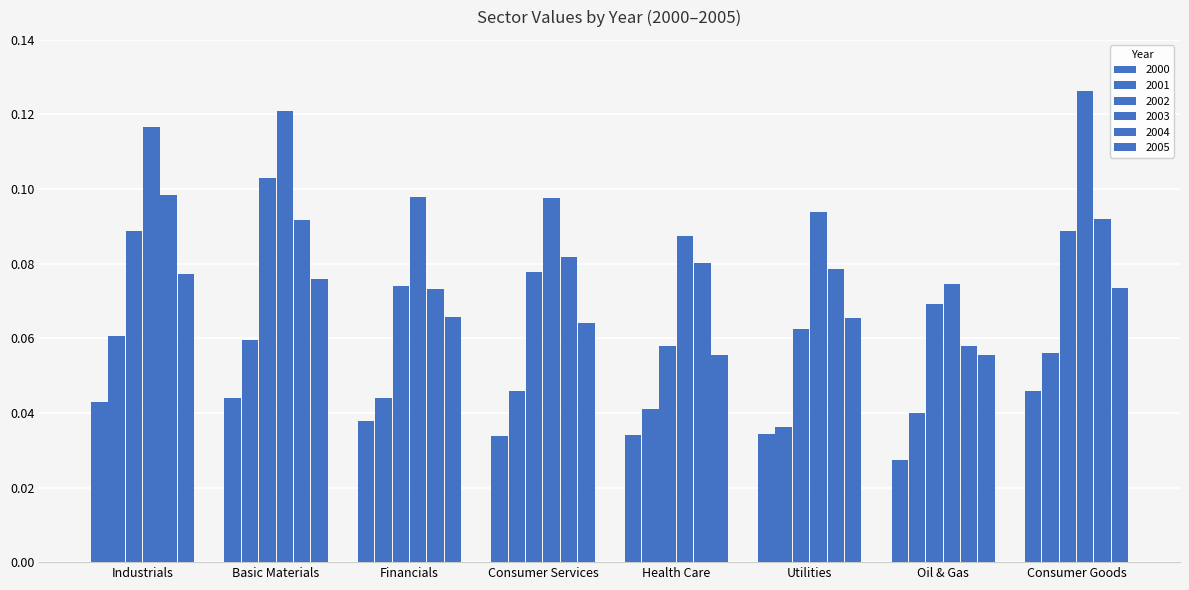

What is the label of the 7th bar from the left?

Oil & Gas